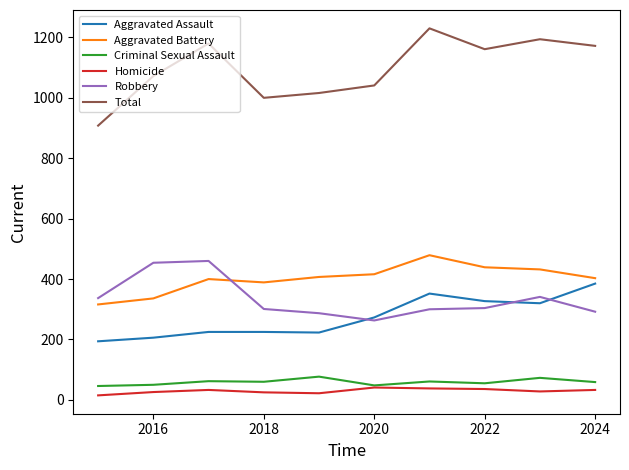

What is the greatest value displayed?

1230